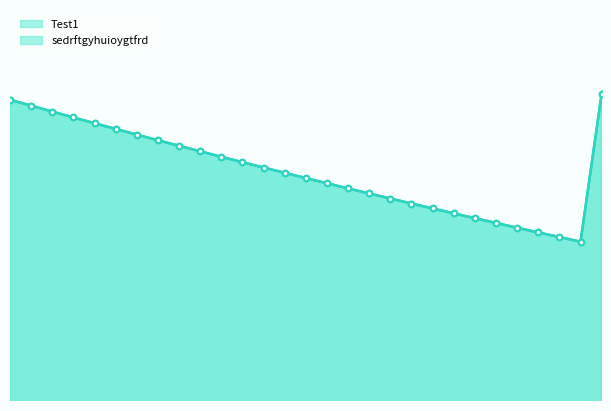

At which category does the chart reach its minimum across all series?

2025-08-19